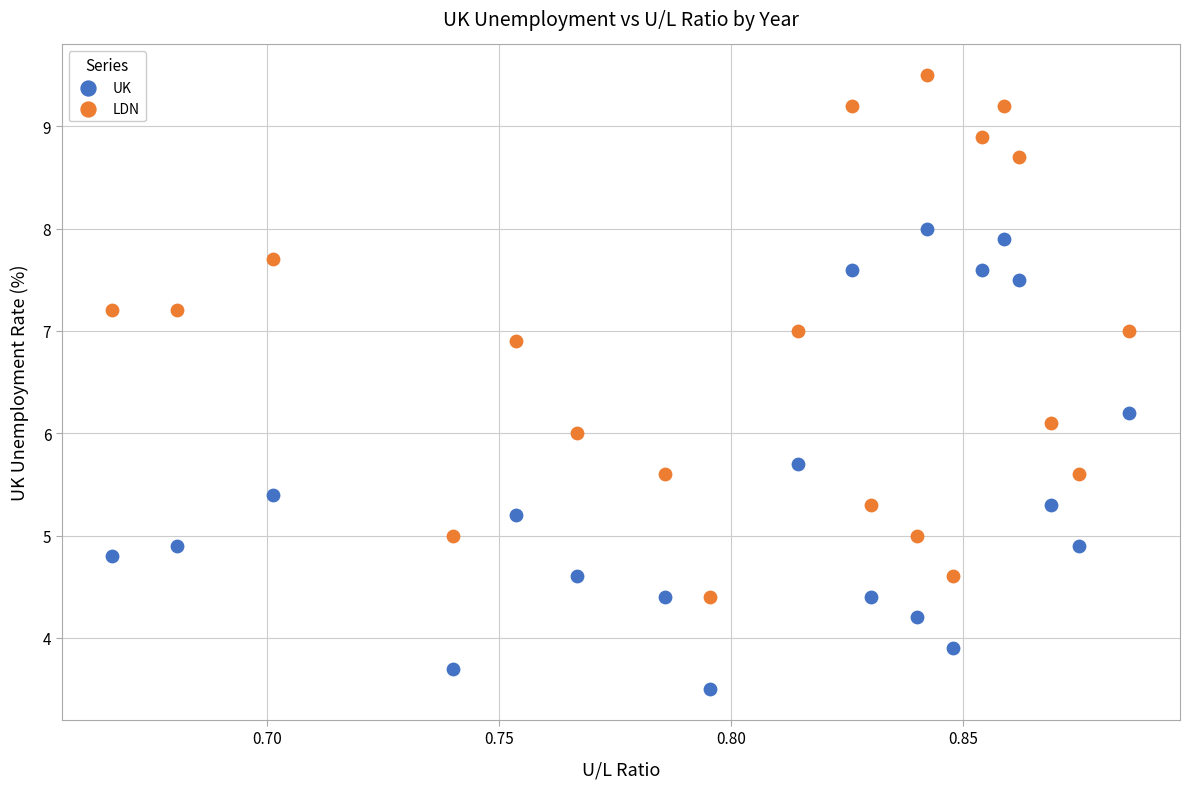

Which series has the largest Y range (max minus min)?

LDN